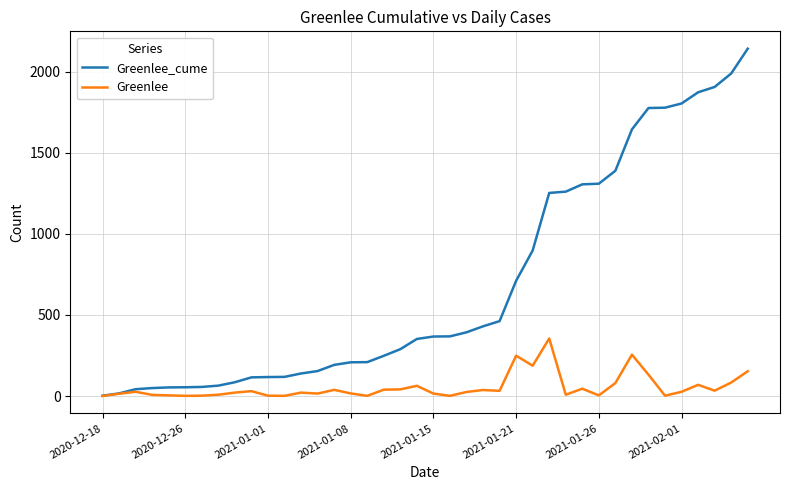

What are all the series names shown in the legend?

Greenlee_cume, Greenlee